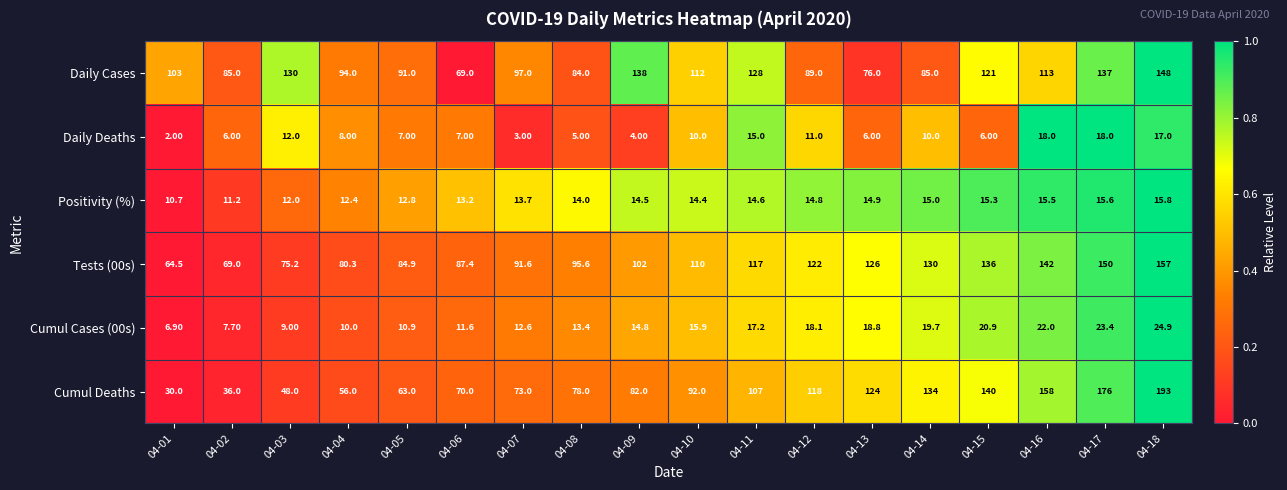

At which category does the chart reach its minimum across all series?

04-01